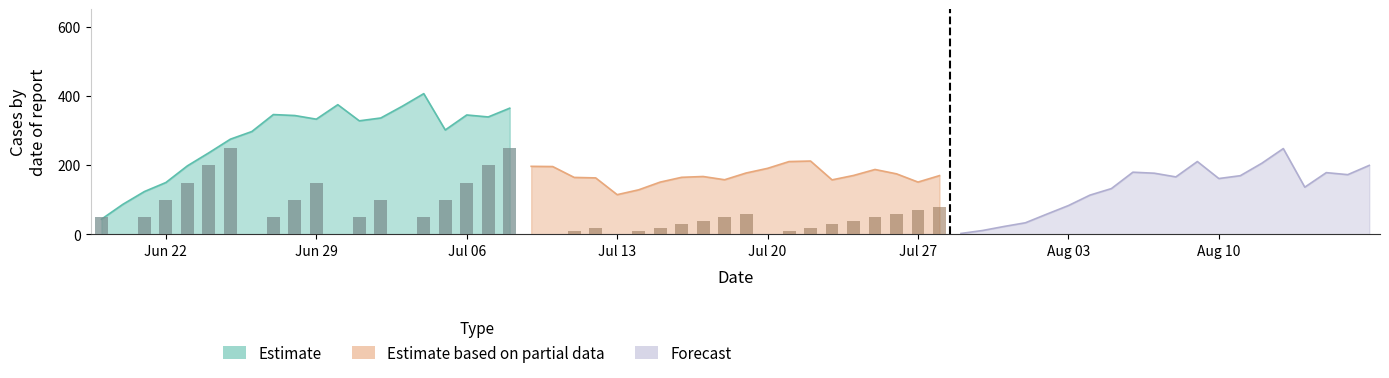

True or false: Estimate has a value of 545.6 at 12.

False